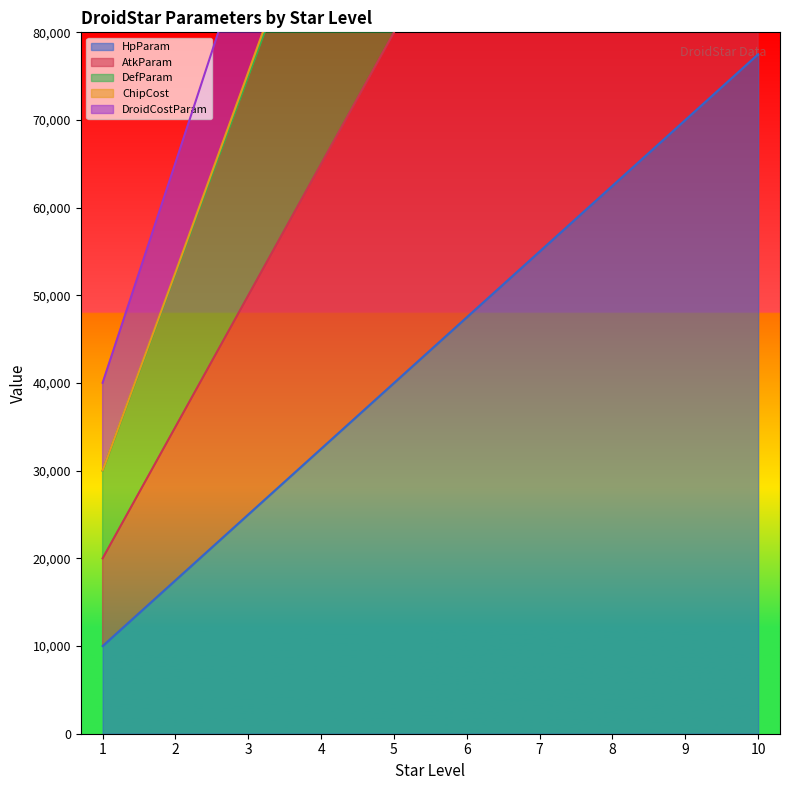

How many categories are shown in the chart?

10